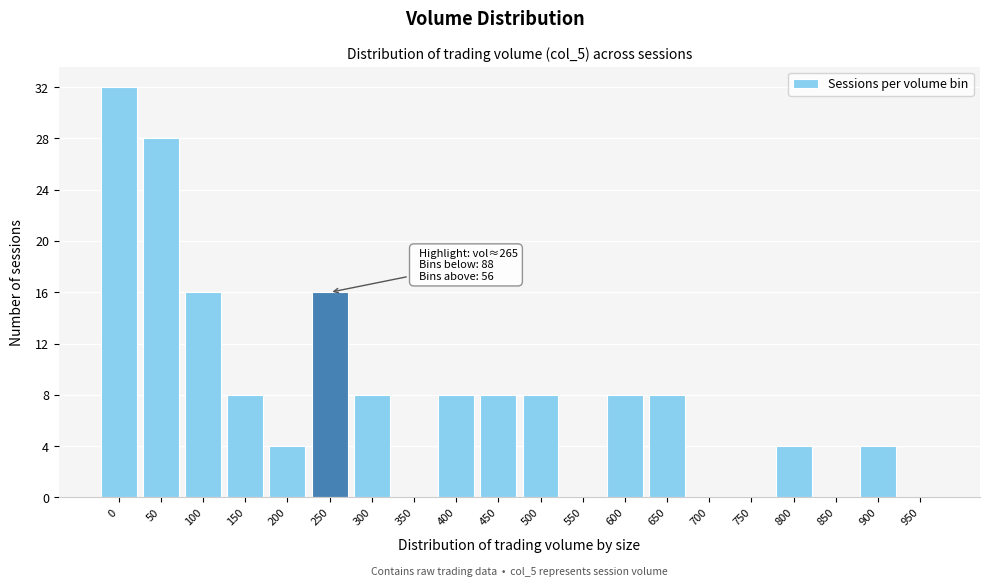

Reading right to left, extract all data points from this chart.

950=0	900=4	850=0	800=4	750=0	700=0	650=8	600=8	550=0	500=8	450=8	400=8	350=0	300=8	250=16	200=4	150=8	100=16	50=28	0=32